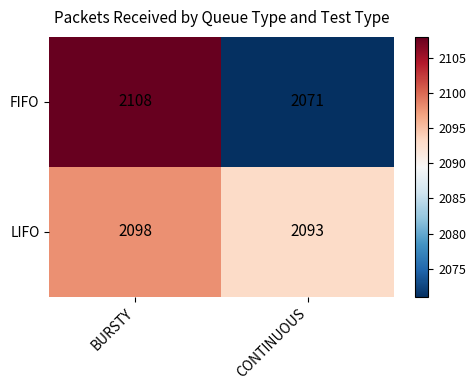

What is the difference between the FIFO values at BURSTY and CONTINUOUS?

37